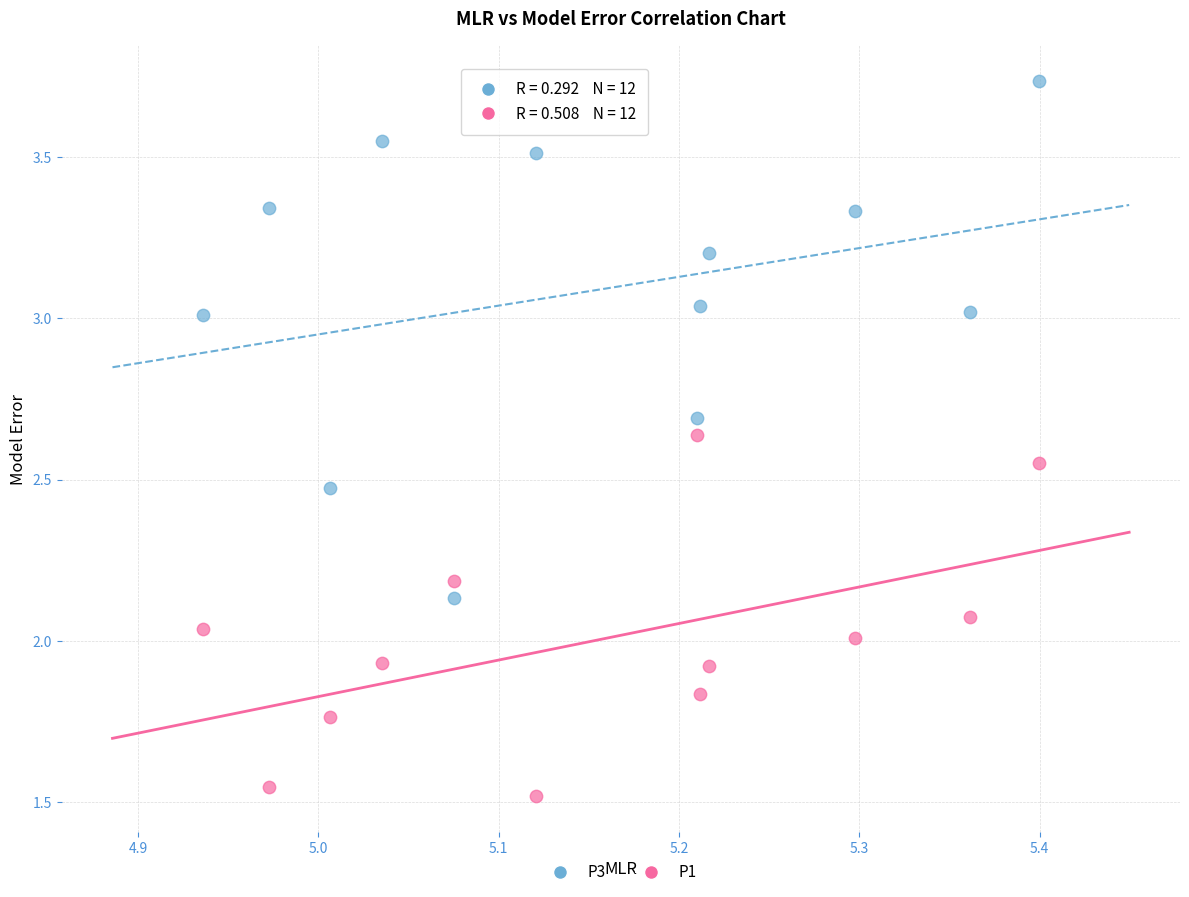

What are all the series names shown in the legend?

P3, P1